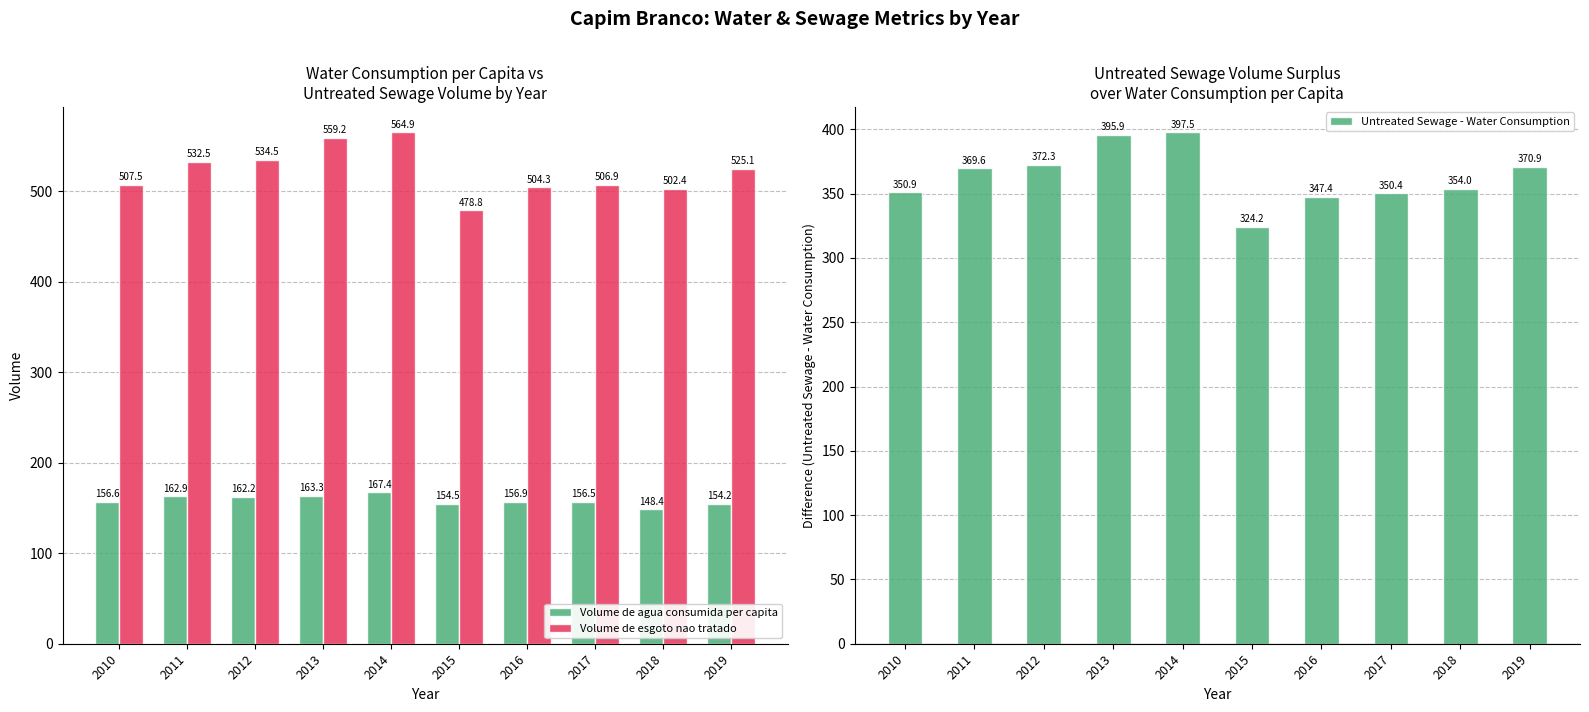

Reading left to right, extract all data points from this chart.

Volume de agua consumida per capita: 156.6	162.9	162.2	163.3	167.4	154.5	156.9	156.5	148.4	154.2
Volume de esgoto nao tratado: 507.5	532.5	534.5	559.2	564.9	478.8	504.3	506.9	502.4	525.1
Untreated Sewage - Water Consumption: 350.9	369.6	372.3	395.9	397.5	324.2	347.4	350.4	354.0	370.9